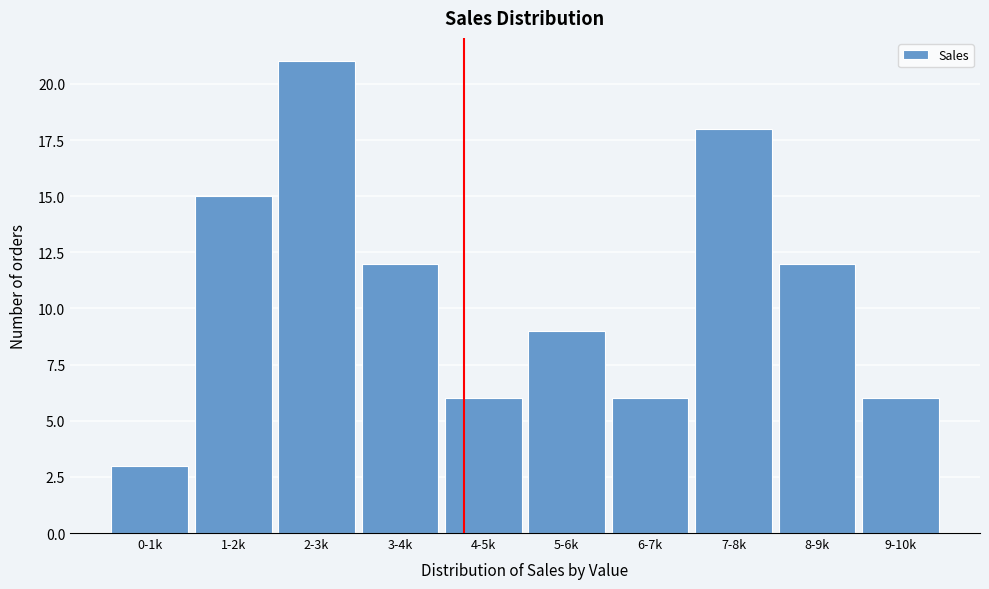

Reading left to right, list all the values displayed in this chart.

3	15	21	12	6	9	6	18	12	6